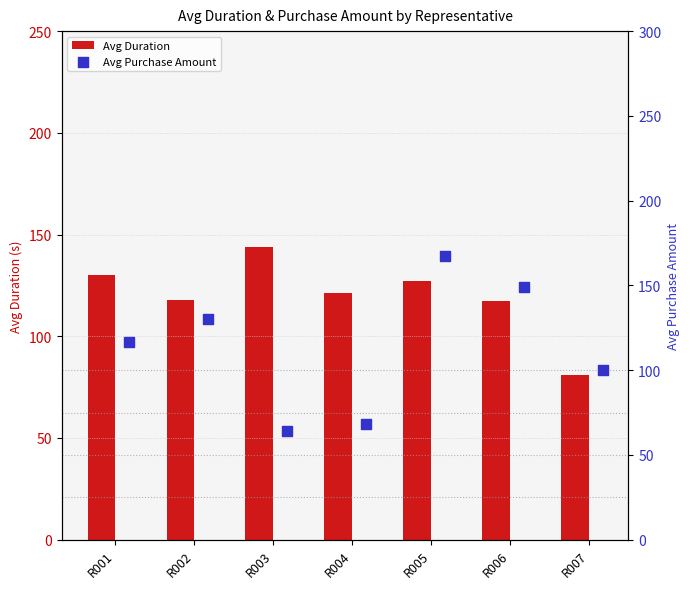

What are all the series names shown in the legend?

Avg Duration, Avg Purchase Amount